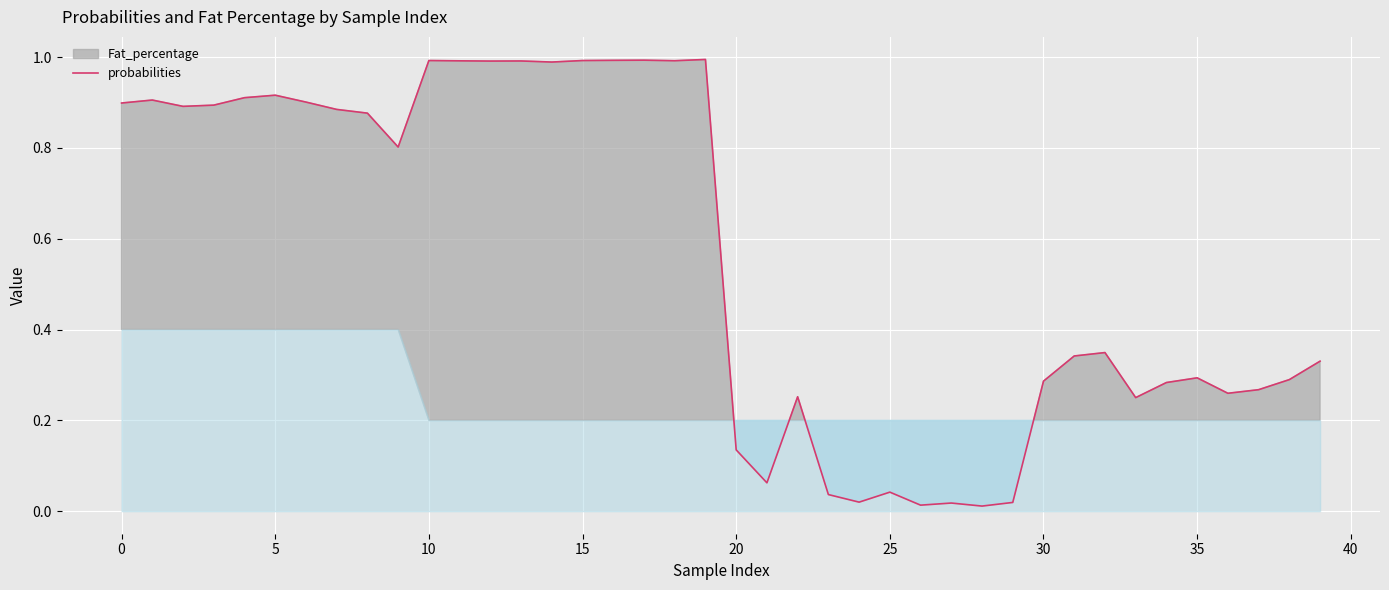

The probabilities series shows 0.1 at 25. True or false?

False